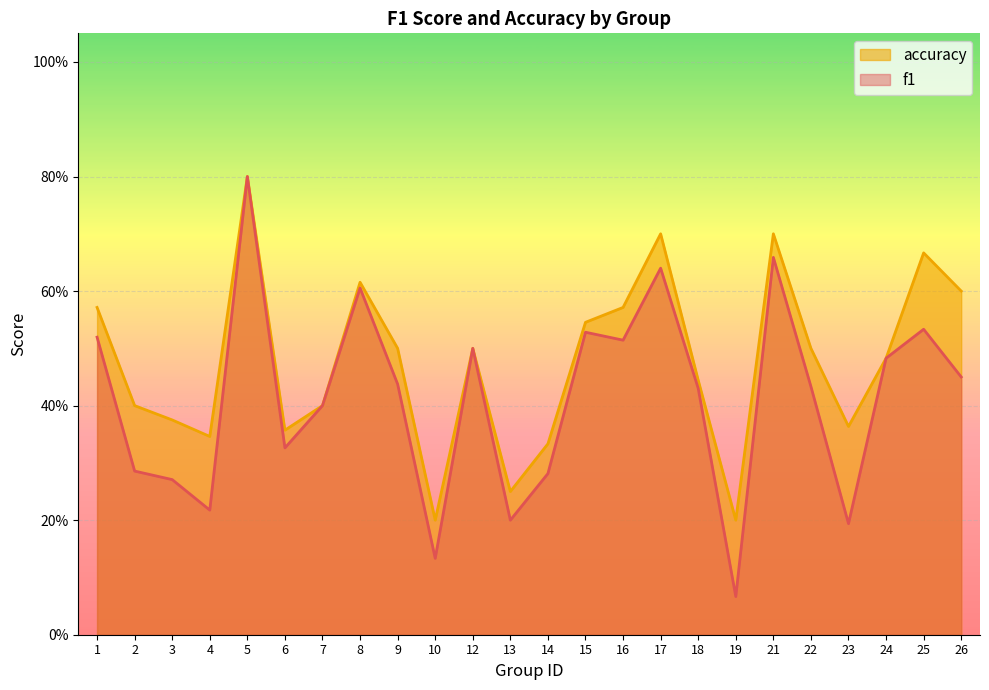

At how many categories does at least one series exceed 0?

24